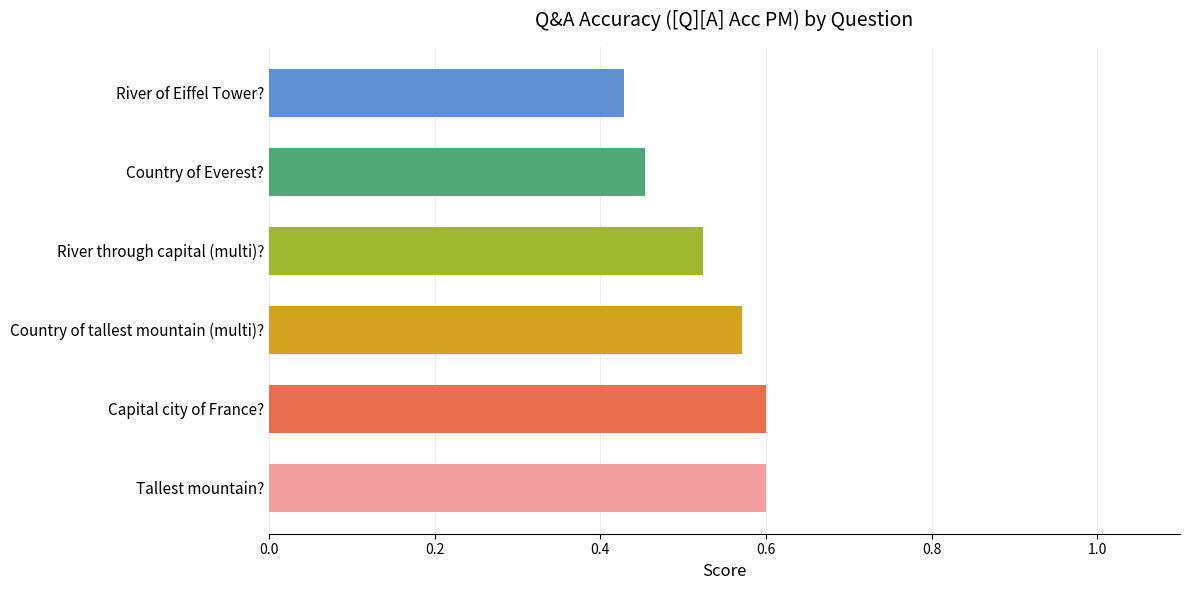

The chart shows a value of 0.2 at River through capital (multi)?. True or false?

False